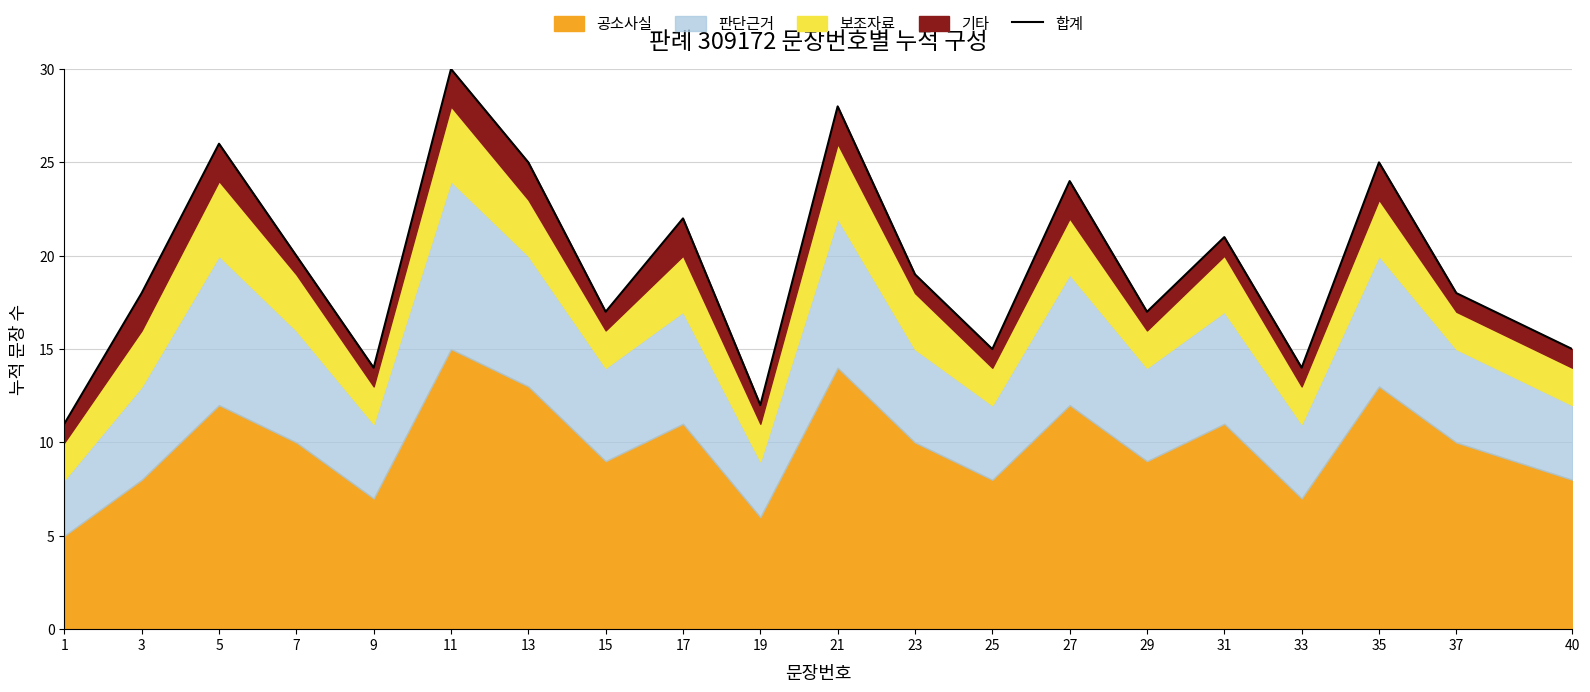

Approximately how many times larger is the value at 13 compared to 31?

1.2